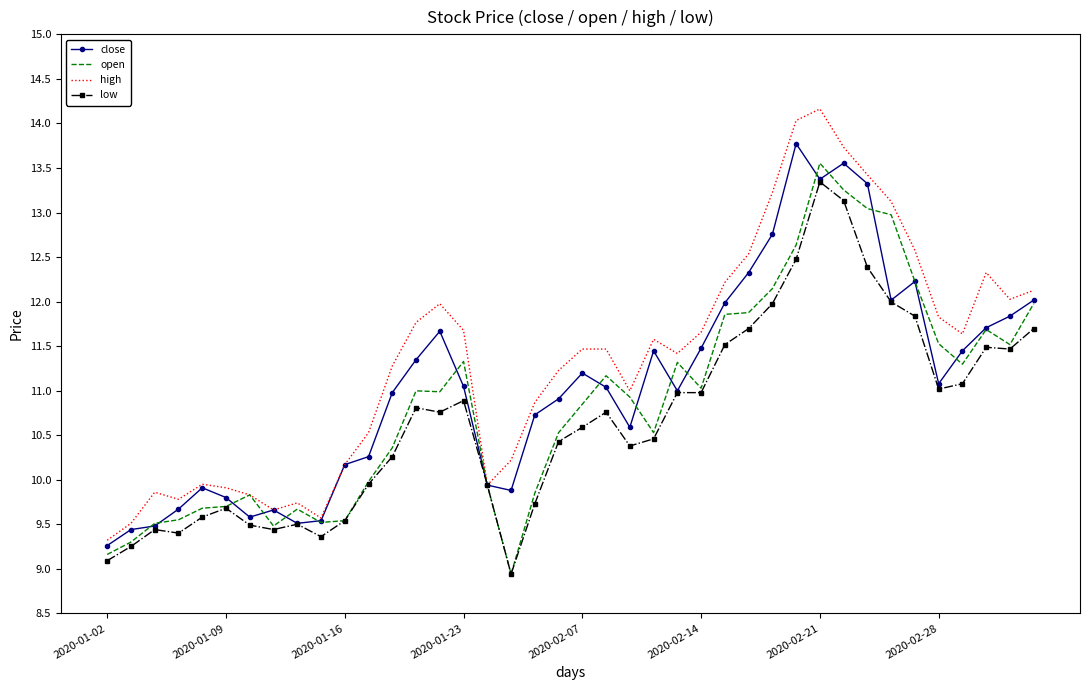

What is the smallest value displayed?

8.9